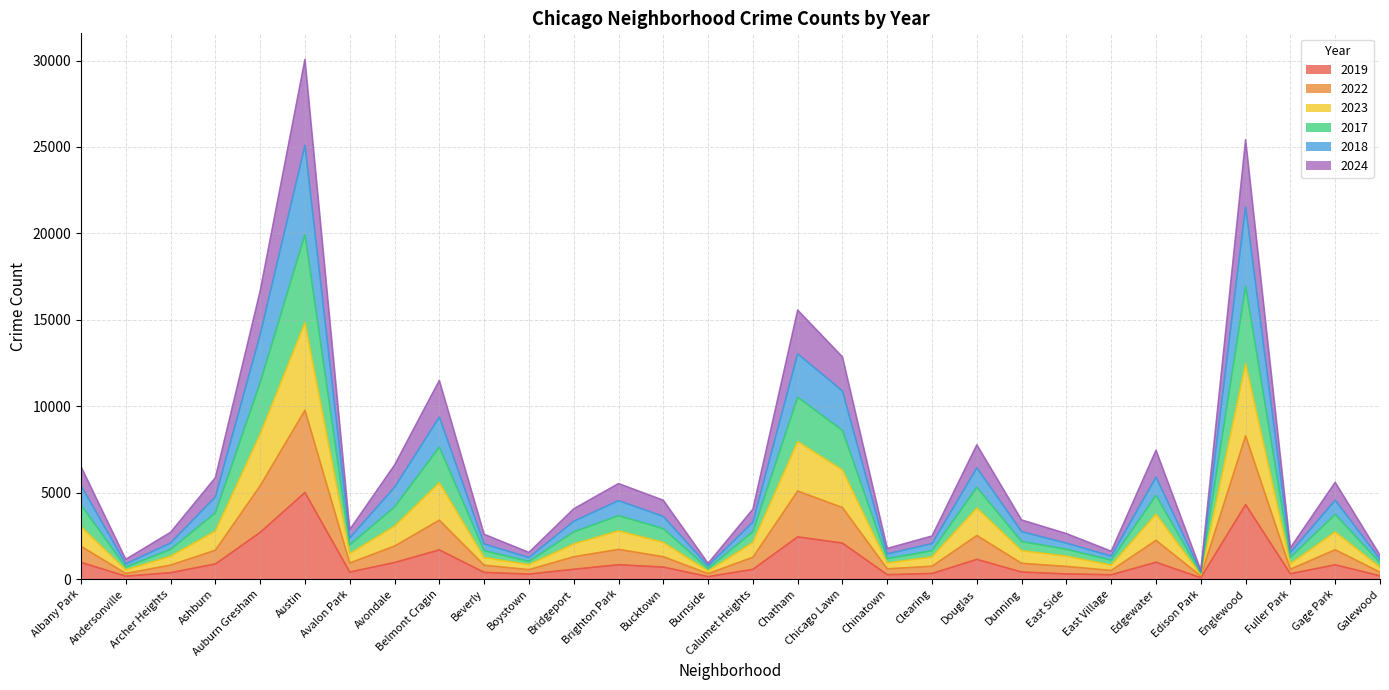

What is the total value across all series at Gage Park?

5597